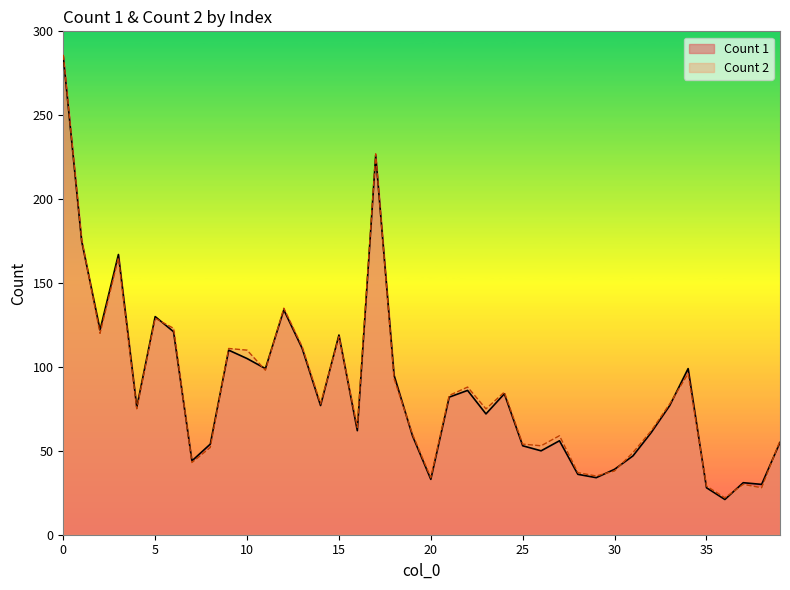

Rank the series by their maximum value, from lowest to highest.

Count 1, Count 2